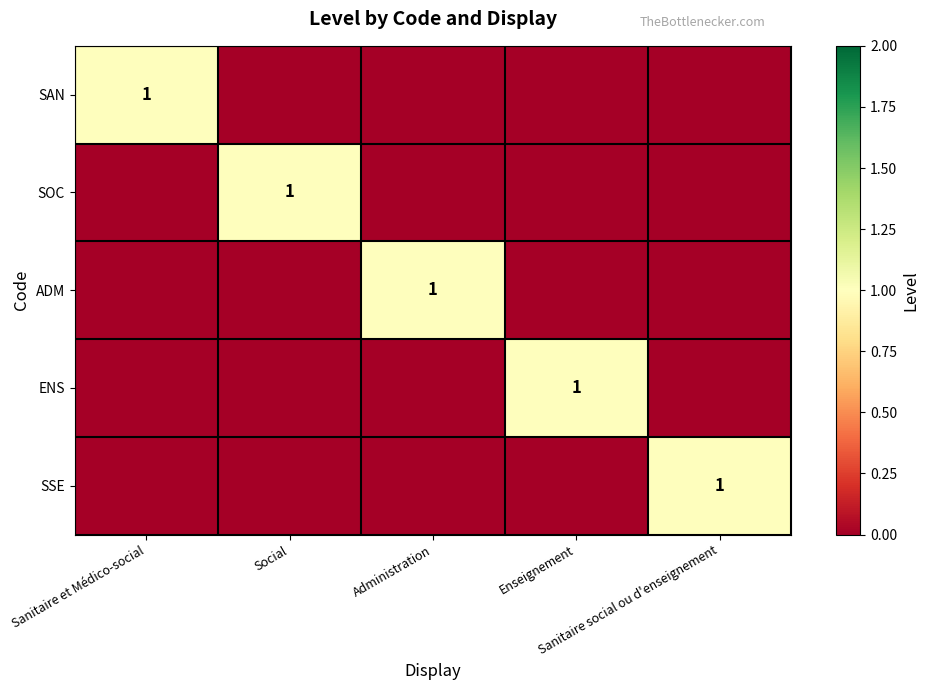

List the series in order of their peak value, highest first.

SAN, SOC, ADM, ENS, SSE